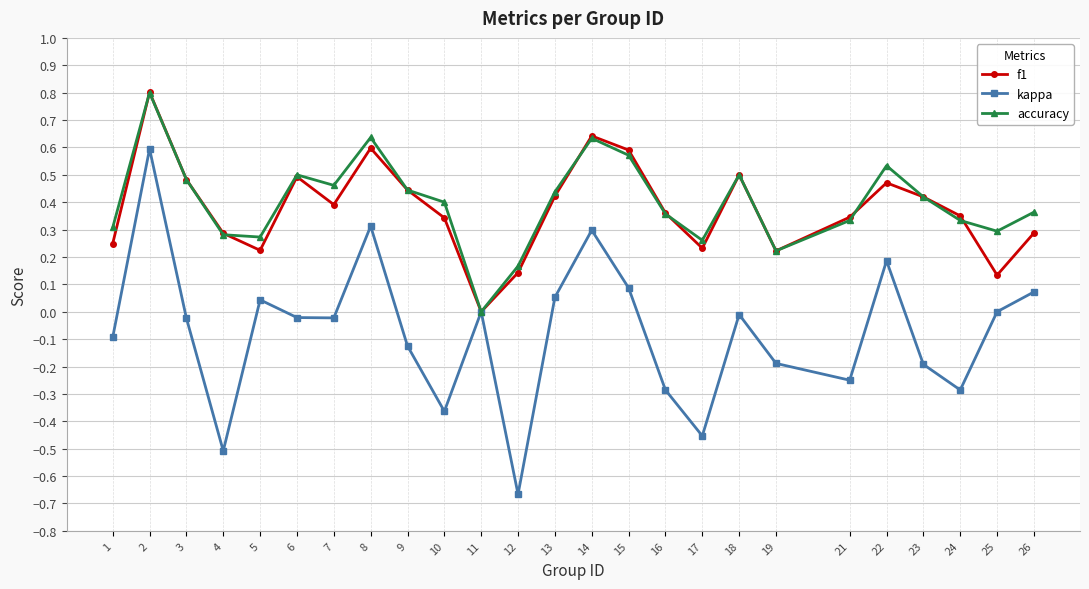

The value of kappa at 4 is -0.5. True or false?

True